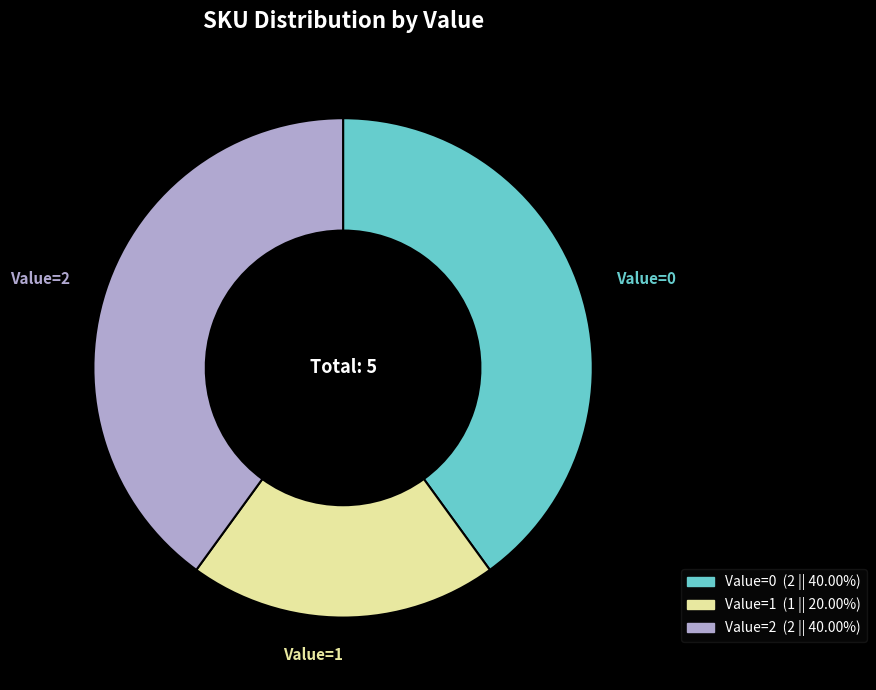

Which slice is the smallest?

Value=1